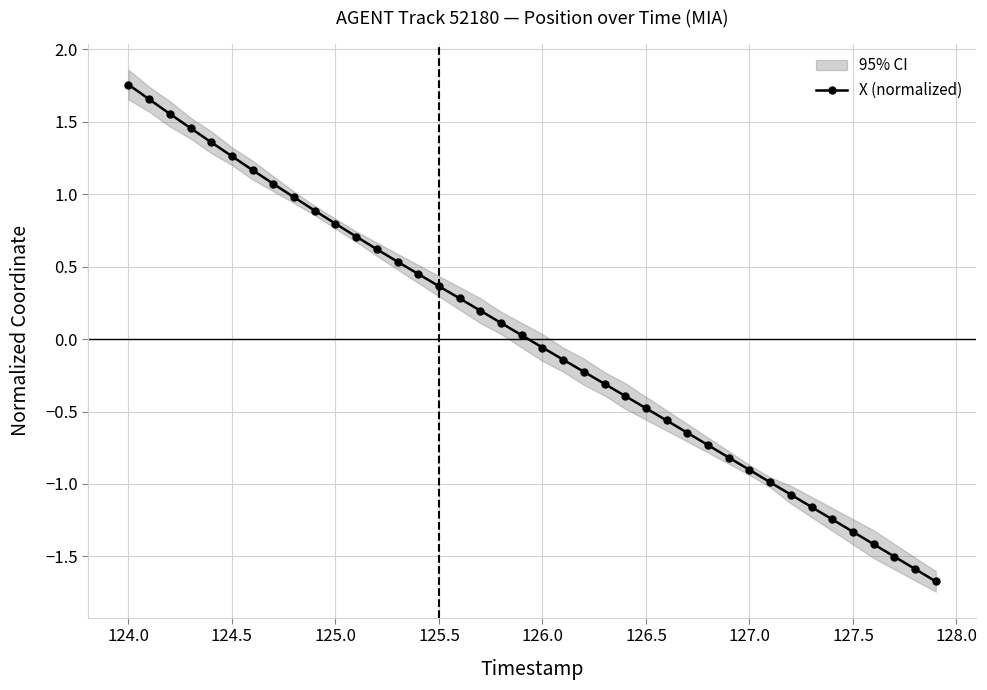

True or false: X (normalized) has more than 2 interior local peaks.

False